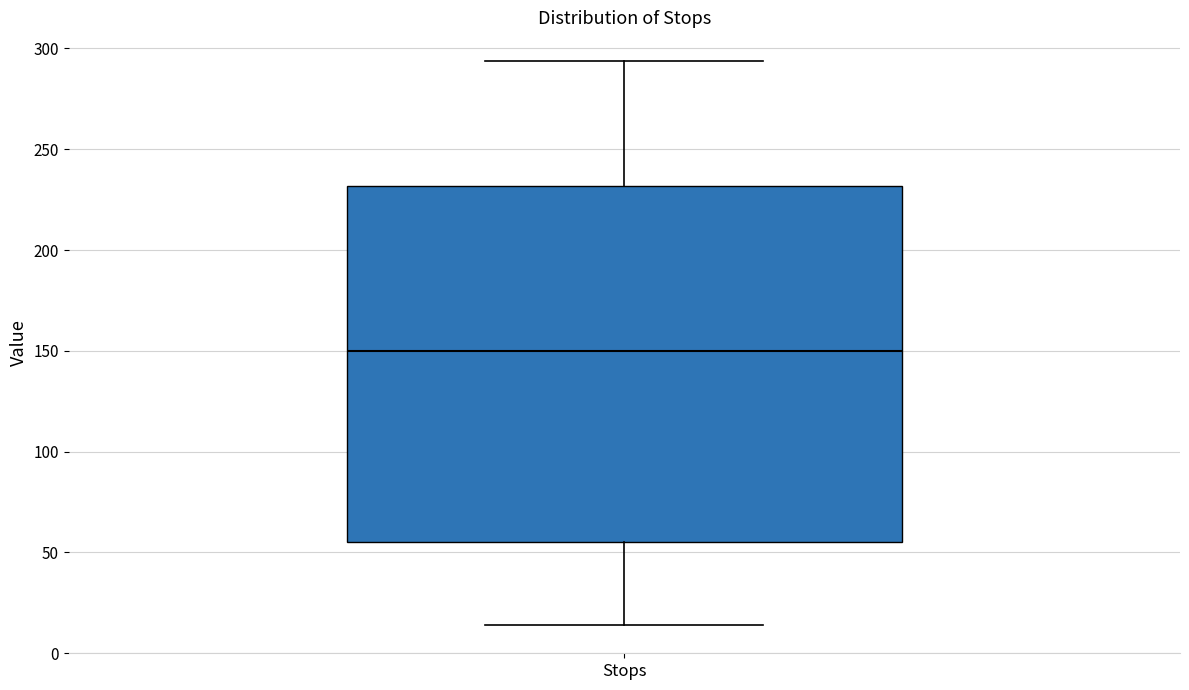

Read this box plot against the y-axis: the position of the median line, the range covered by the box, and the ends of both whiskers. The values are not printed on the chart, so give them approximately, as read against the axis.

median 150, box 55 to 230, whiskers 15 to 295